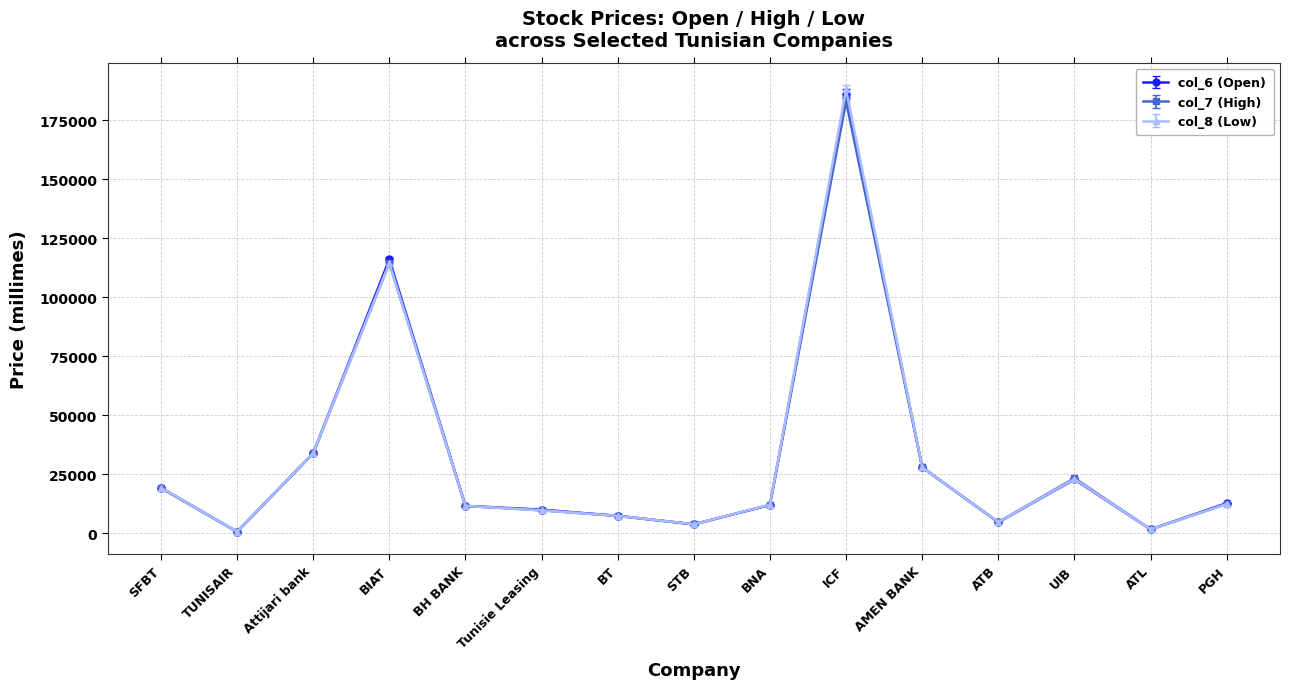

What is the difference between the second highest and minimum values in the col_6 (Open) series?

115370